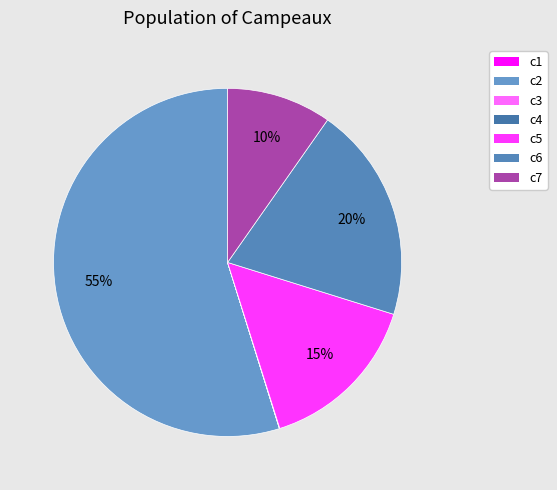

Is the sum of c5 and c4 greater than half?

No